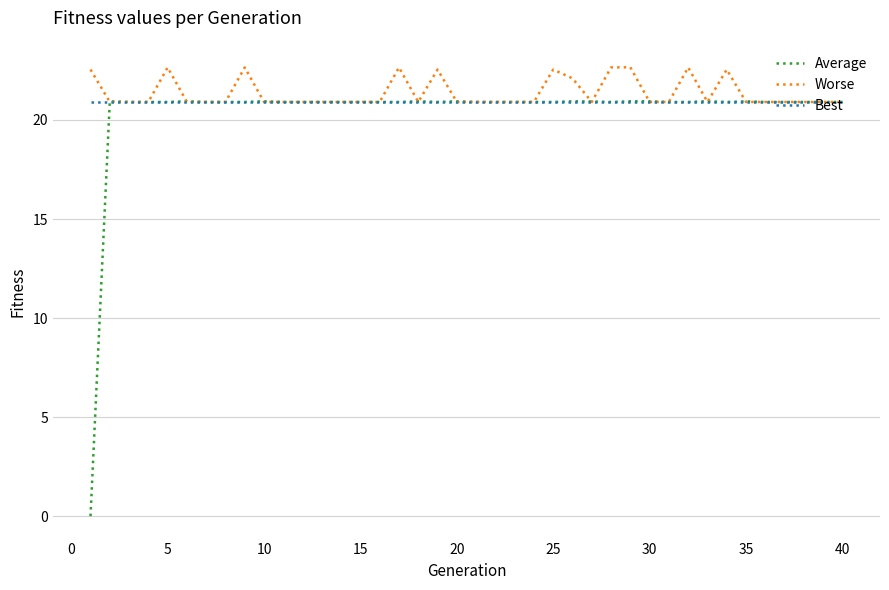

Which series has the widest spread of values?

Average